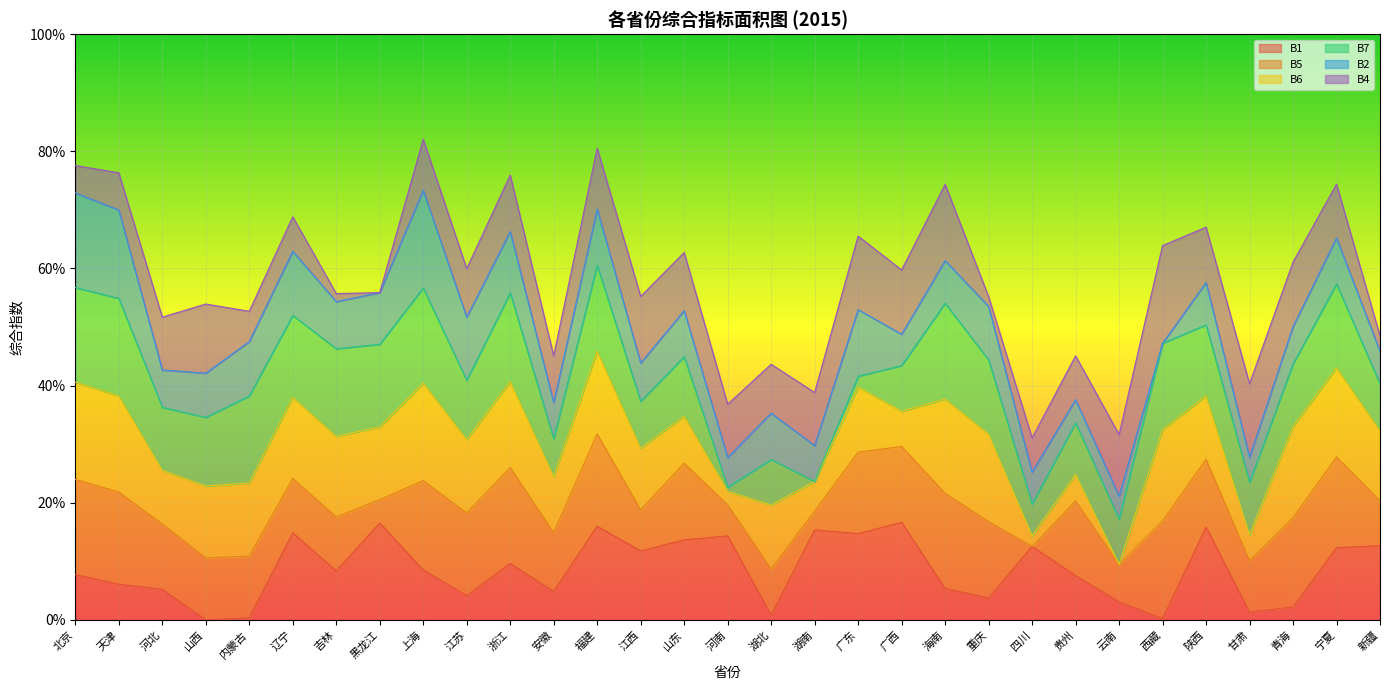

Reading left to right, extract all data points from this chart.

B1: 北京=0.5	天津=0.4	河北=0.3	山西=0.0	内蒙古=0.0	辽宁=0.9	吉林=0.5	黑龙江=1.0	上海=0.5	江苏=0.2	浙江=0.6	安徽=0.3	福建=1.0	江西=0.7	山东=0.8	河南=0.9	湖北=0.1	湖南=0.9	广东=0.9	广西=1.0	海南=0.3	重庆=0.2	四川=0.8	贵州=0.5	云南=0.2	西藏=0.0	陕西=1.0	甘肃=0.1	青海=0.1	宁夏=0.7	新疆=0.8
B5: 北京=1.0	天津=0.9	河北=0.7	山西=0.6	内蒙古=0.6	辽宁=0.6	吉林=0.6	黑龙江=0.2	上海=0.9	江苏=0.8	浙江=1.0	安徽=0.6	福建=0.9	江西=0.4	山东=0.8	河南=0.3	湖北=0.5	湖南=0.2	广东=0.8	广西=0.8	海南=1.0	重庆=0.8	四川=0.0	贵州=0.8	云南=0.4	西藏=1.0	陕西=0.7	甘肃=0.5	青海=0.9	宁夏=0.9	新疆=0.5
B6: 北京=1.0	天津=1.0	河北=0.6	山西=0.7	内蒙古=0.7	辽宁=0.8	吉林=0.8	黑龙江=0.7	上海=1.0	江苏=0.8	浙江=0.9	安徽=0.6	福建=0.8	江西=0.6	山东=0.5	河南=0.1	湖北=0.7	湖南=0.3	广东=0.7	广西=0.4	海南=1.0	重庆=0.9	四川=0.1	贵州=0.3	云南=0.0	西藏=0.9	陕西=0.6	甘肃=0.3	青海=0.9	宁夏=0.9	新疆=0.7
B7: 北京=1.0	天津=1.0	河北=0.6	山西=0.7	内蒙古=0.9	辽宁=0.8	吉林=0.9	黑龙江=0.8	上海=1.0	江苏=0.6	浙江=0.9	安徽=0.4	福建=0.9	江西=0.5	山东=0.6	河南=0.0	湖北=0.5	湖南=0.0	广东=0.1	广西=0.5	海南=1.0	重庆=0.8	四川=0.3	贵州=0.5	云南=0.5	西藏=0.9	陕西=0.7	甘肃=0.5	青海=0.6	宁夏=0.9	新疆=0.5
B2: 北京=1.0	天津=0.9	河北=0.4	山西=0.5	内蒙古=0.6	辽宁=0.7	吉林=0.5	黑龙江=0.5	上海=1.0	江苏=0.6	浙江=0.6	安徽=0.4	福建=0.6	江西=0.4	山东=0.5	河南=0.3	湖北=0.5	湖南=0.4	广东=0.7	广西=0.3	海南=0.4	重庆=0.5	四川=0.3	贵州=0.2	云南=0.2	西藏=0.0	陕西=0.4	甘肃=0.3	青海=0.4	宁夏=0.5	新疆=0.3
B4: 北京=0.3	天津=0.4	河北=0.5	山西=0.7	内蒙古=0.3	辽宁=0.4	吉林=0.1	黑龙江=0.0	上海=0.5	江苏=0.5	浙江=0.6	安徽=0.5	福建=0.6	江西=0.7	山东=0.6	河南=0.5	湖北=0.5	湖南=0.5	广东=0.8	广西=0.7	海南=0.8	重庆=0.1	四川=0.4	贵州=0.4	云南=0.6	西藏=1.0	陕西=0.6	甘肃=0.8	青海=0.7	宁夏=0.6	新疆=0.2